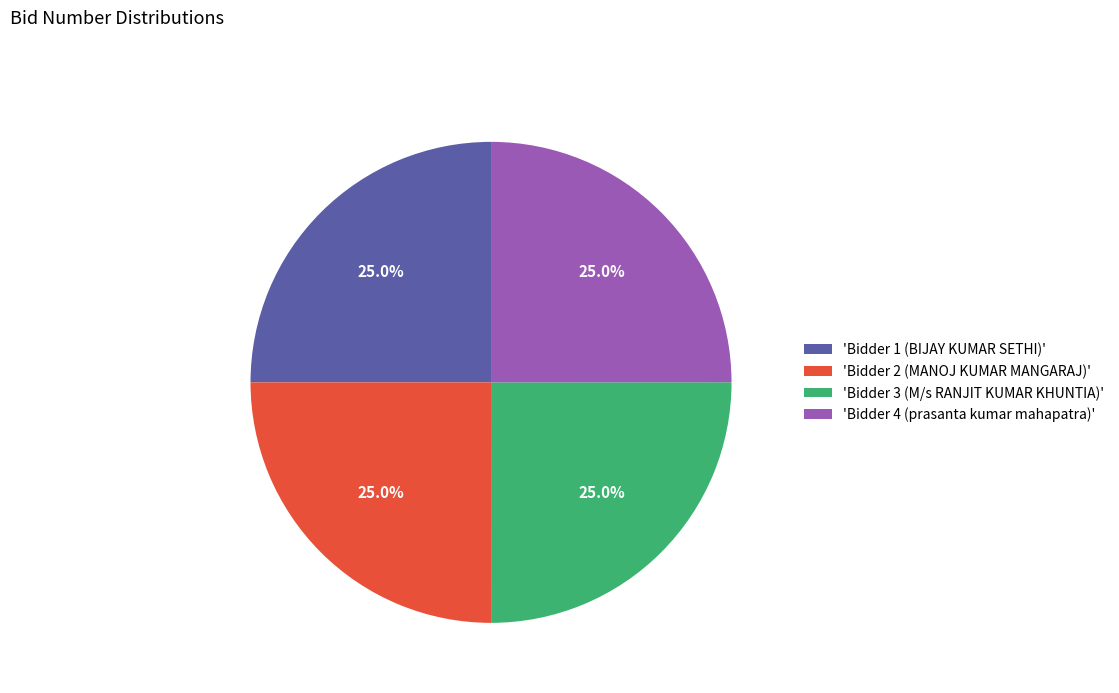

Approximately how many times larger is the value at 'Bidder 2 (MANOJ KUMAR MANGARAJ)' compared to 'Bidder 4 (prasanta kumar mahapatra)'?

1.0